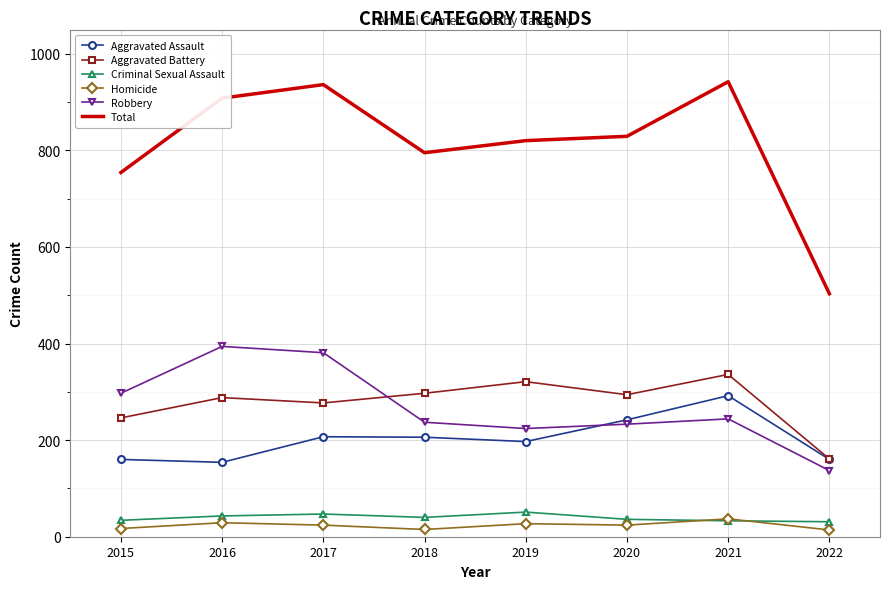

At which category does Robbery reach its first local valley?

2019